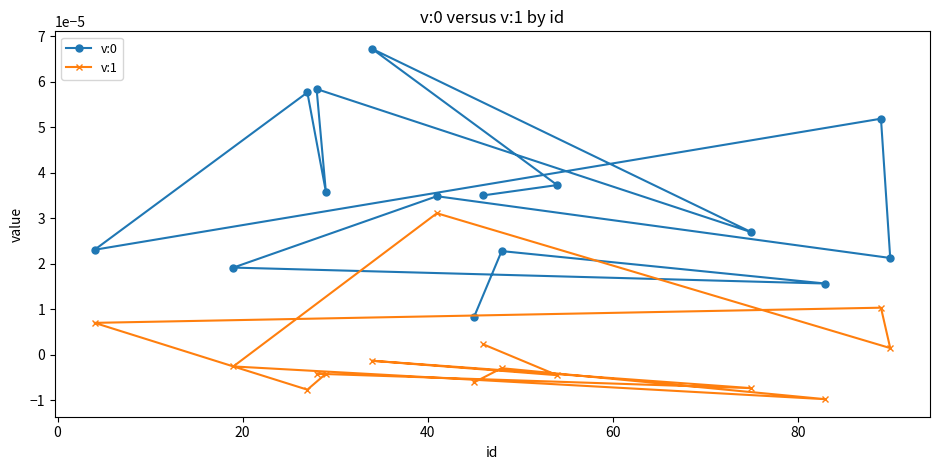

At how many categories does at least one series exceed 0?

15